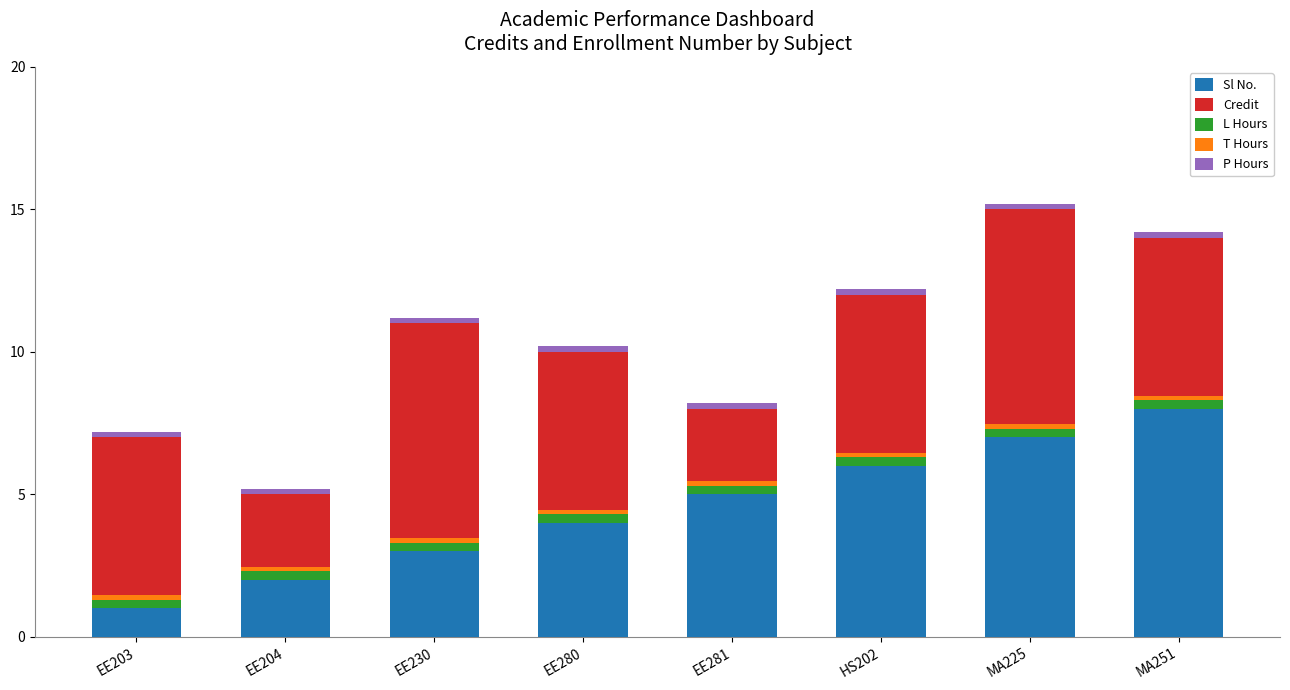

What is the smallest value displayed?

0.1